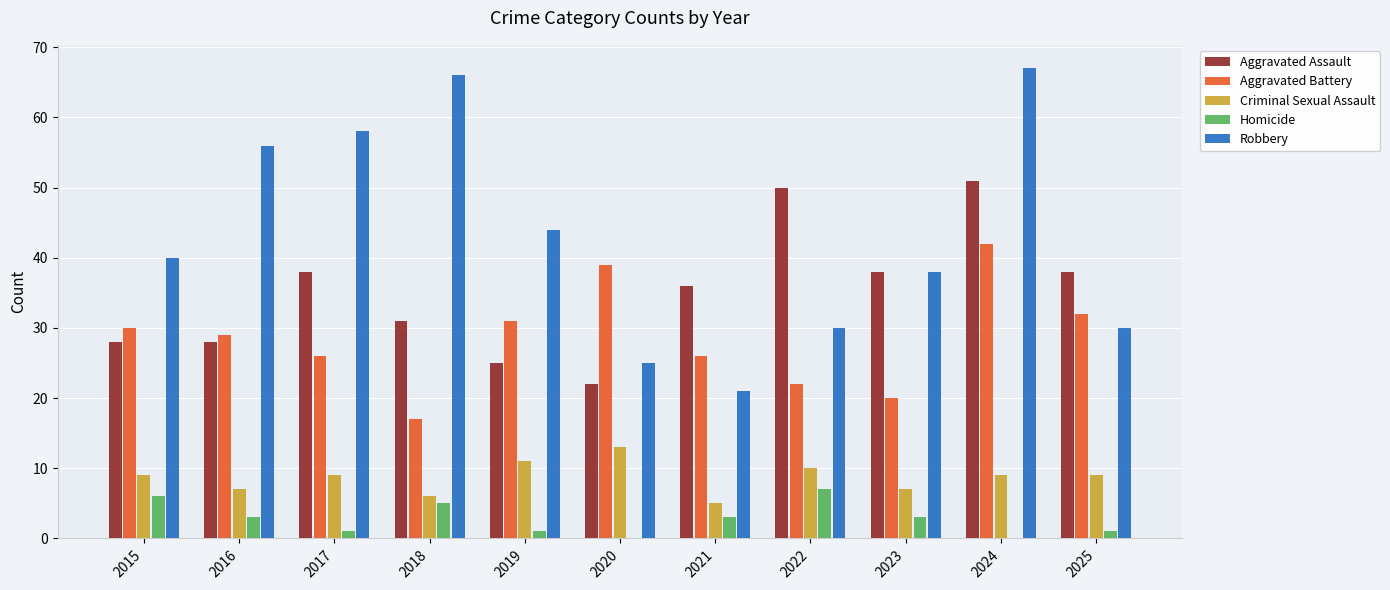

What is the sum of all Homicide values?

30